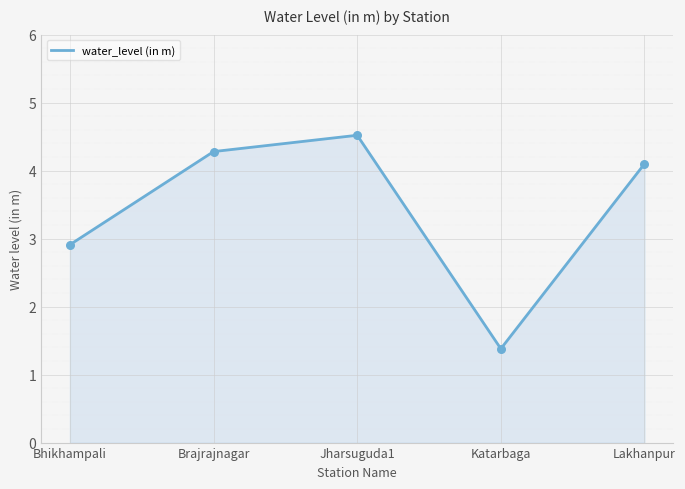

What is the change in value from Bhikhampali to Jharsuguda1?

+1.6